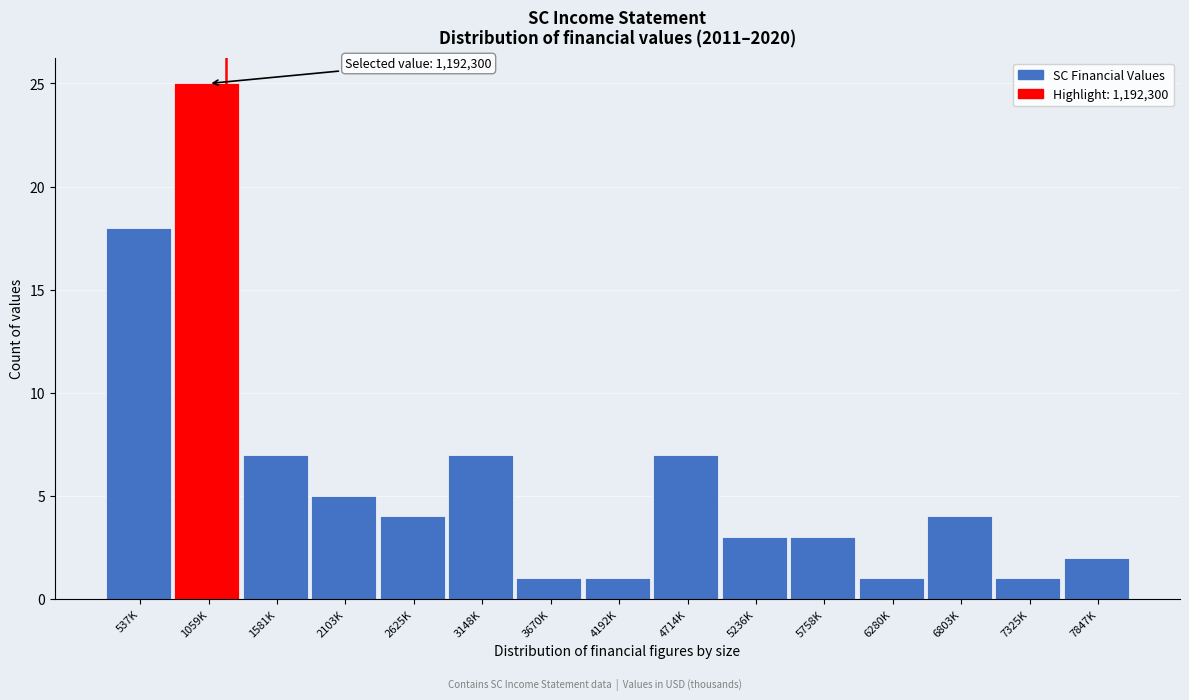

Reading left to right, extract all data points from this chart.

537K=18	1059K=25	1581K=7	2103K=5	2625K=4	3148K=7	3670K=1	4192K=1	4714K=7	5236K=3	5758K=3	6280K=1	6803K=4	7325K=1	7847K=2